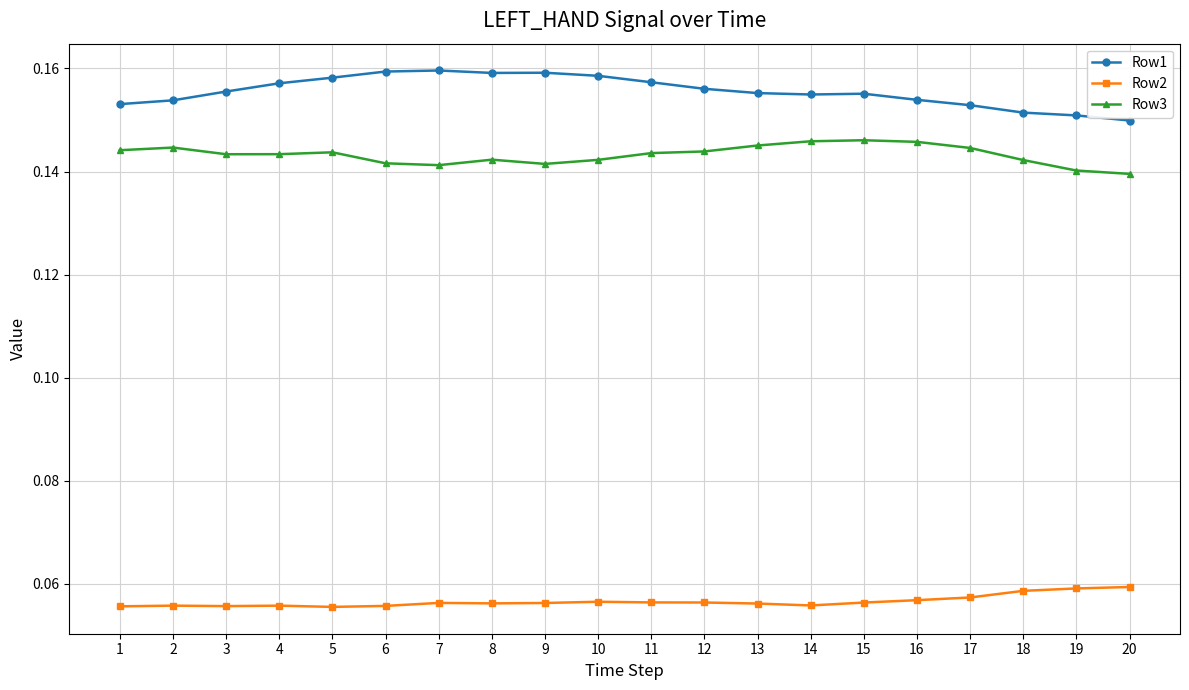

How many lines are shown in the chart?

3